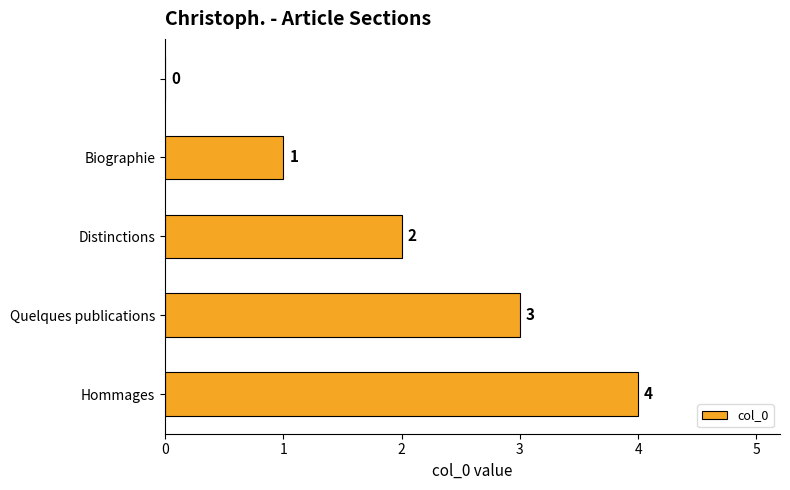

What is the greatest value displayed?

4